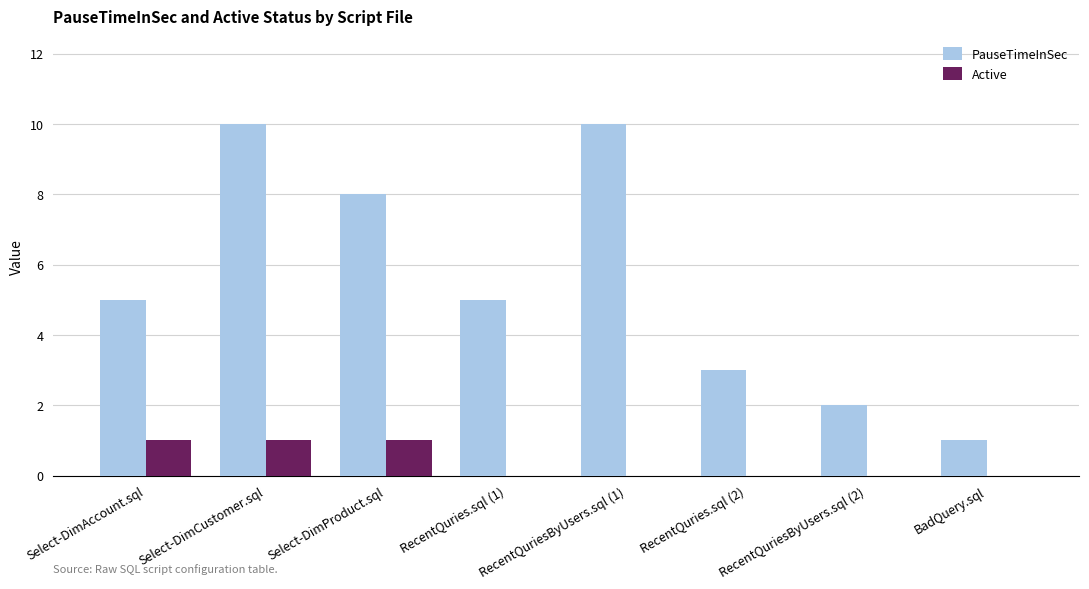

Which series has the largest total across all categories?

PauseTimeInSec